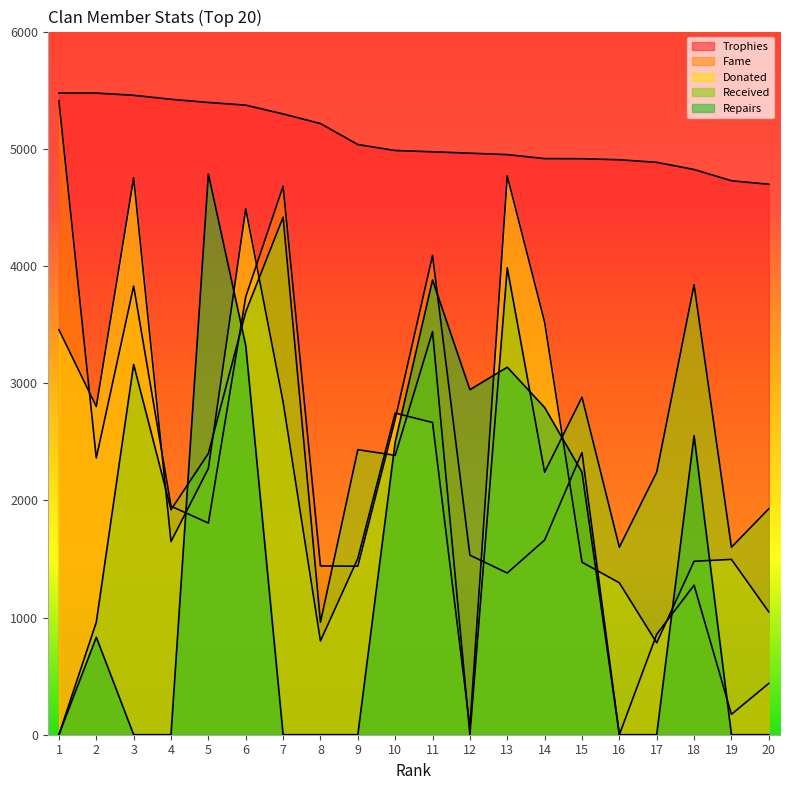

What is the difference between the highest and lowest values at 9?

5036